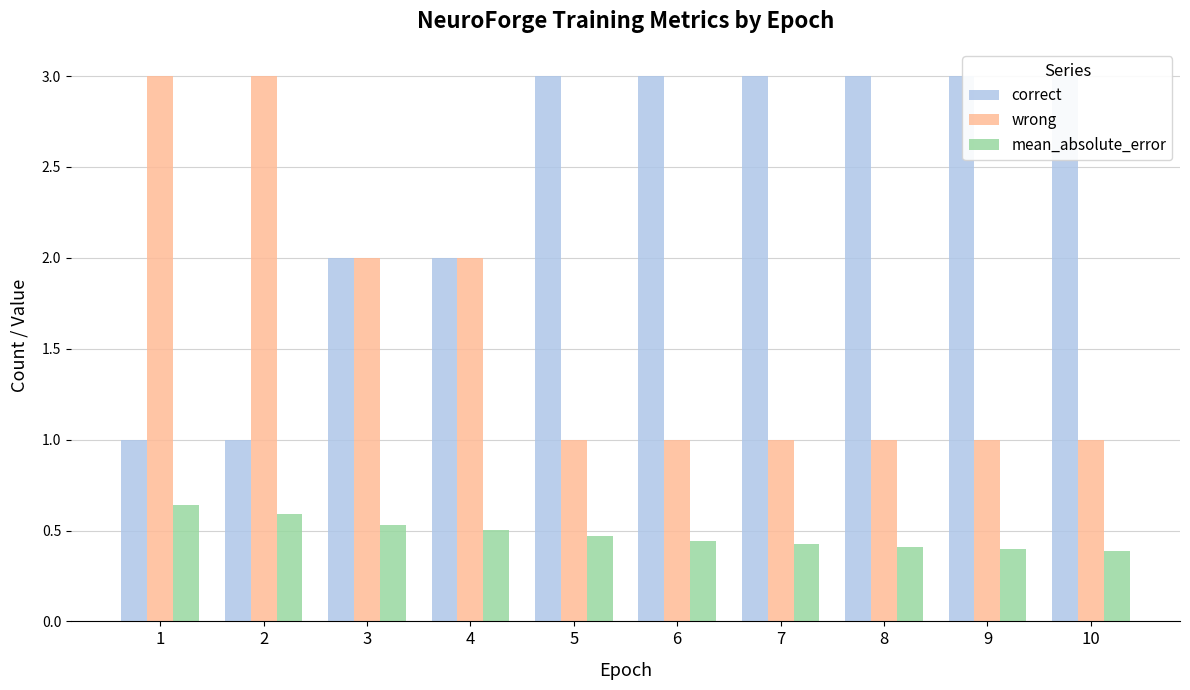

Which category has the lowest value across all series?

10